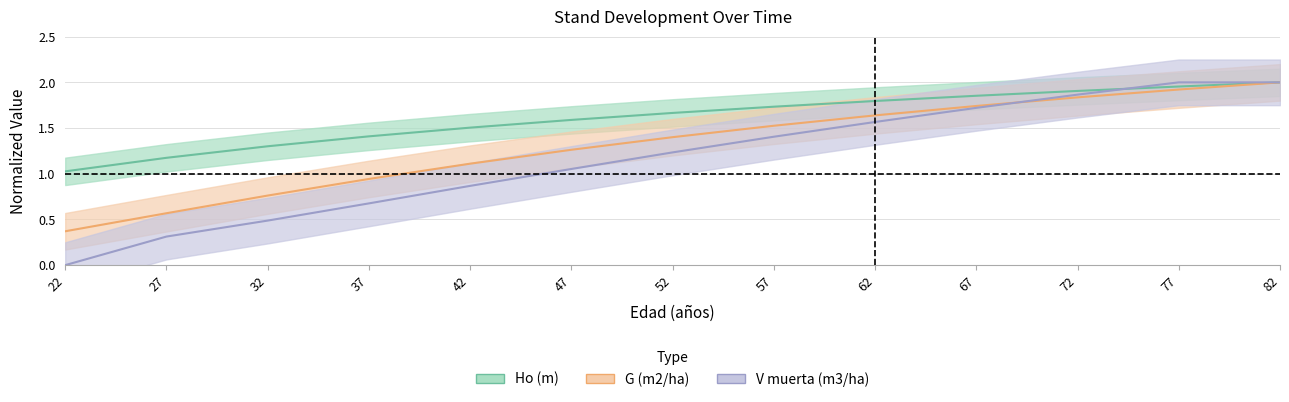

Which series has the widest spread of values?

V muerta (m3/ha)